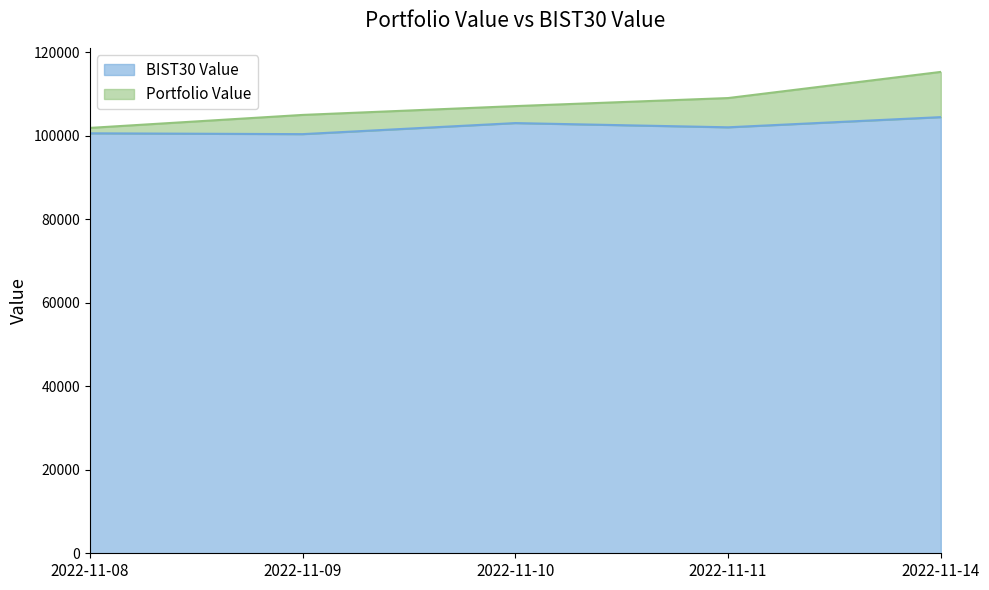

How many series are shown in this chart?

2